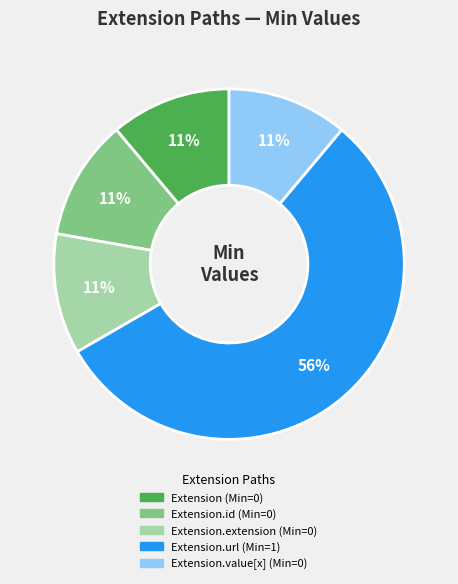

Does any single category account for the majority?

Yes